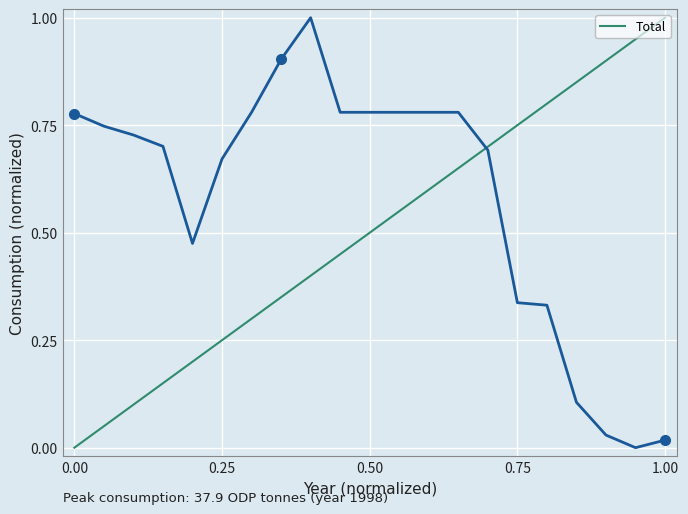

What is the difference between the maximum and minimum values?

1.0